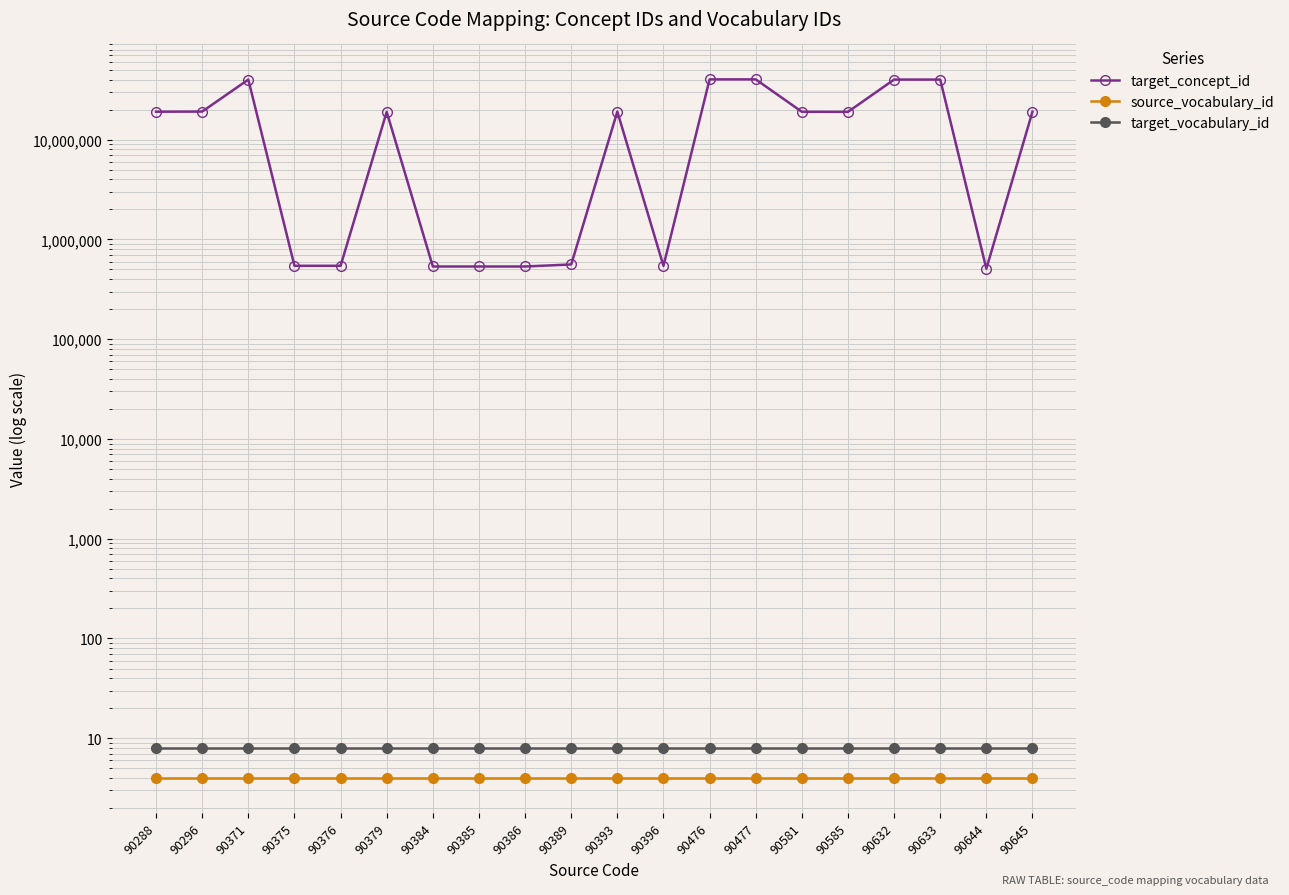

Where is the first local minimum for target_concept_id?

90375